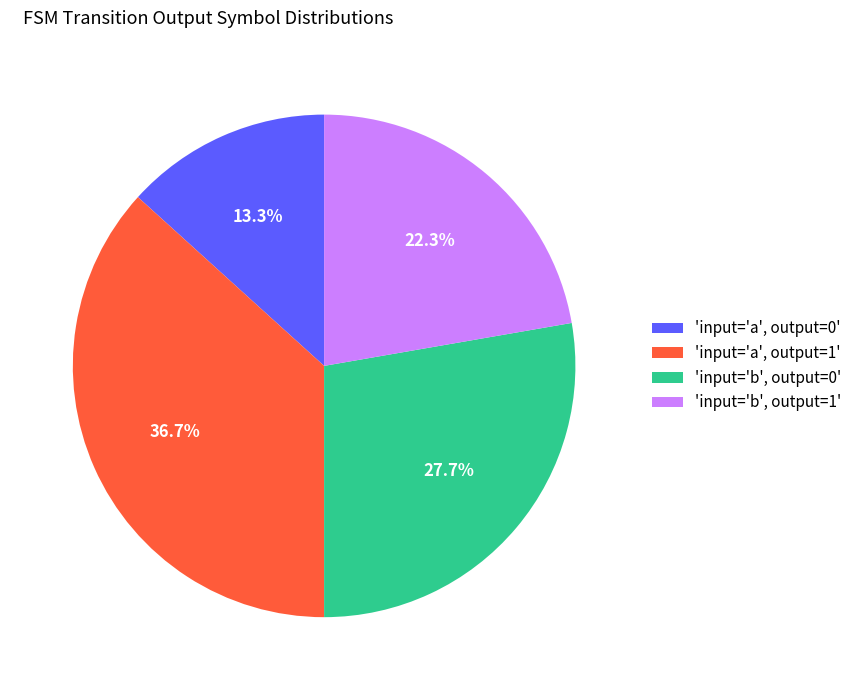

How many segments does this pie chart have?

4